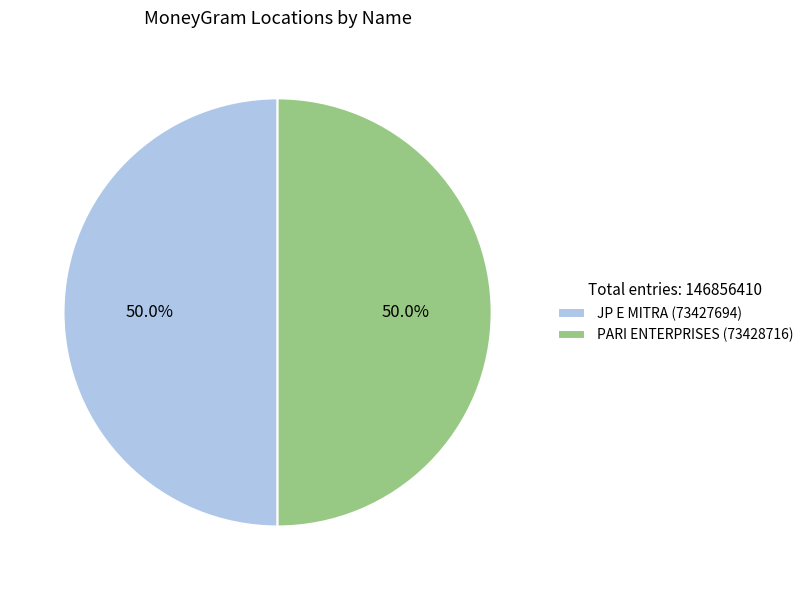

The PARI ENTERPRISES slice represents 64% of the pie. True or false?

False